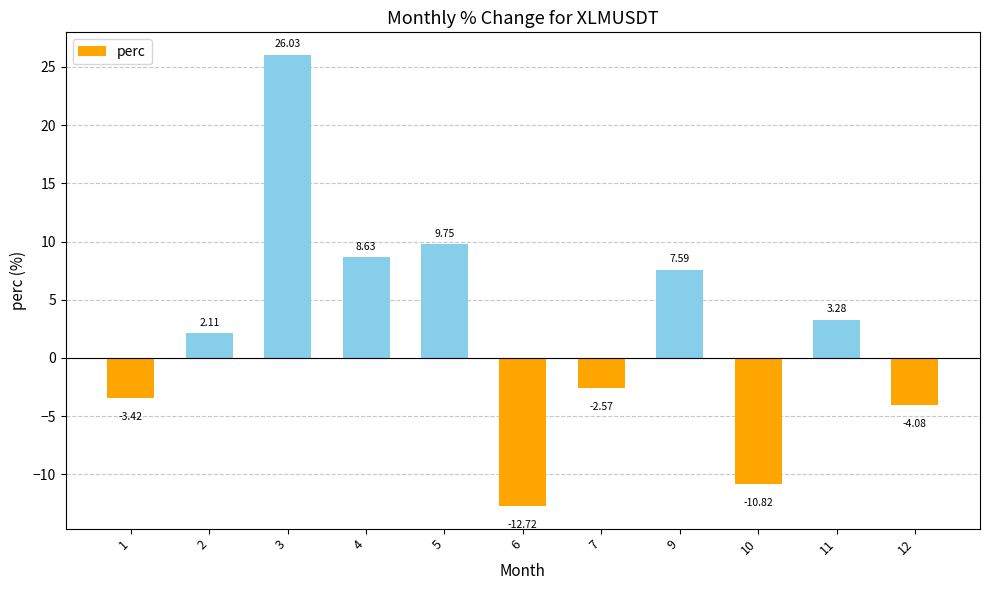

What is the difference between the values at 2 and 11?

1.2